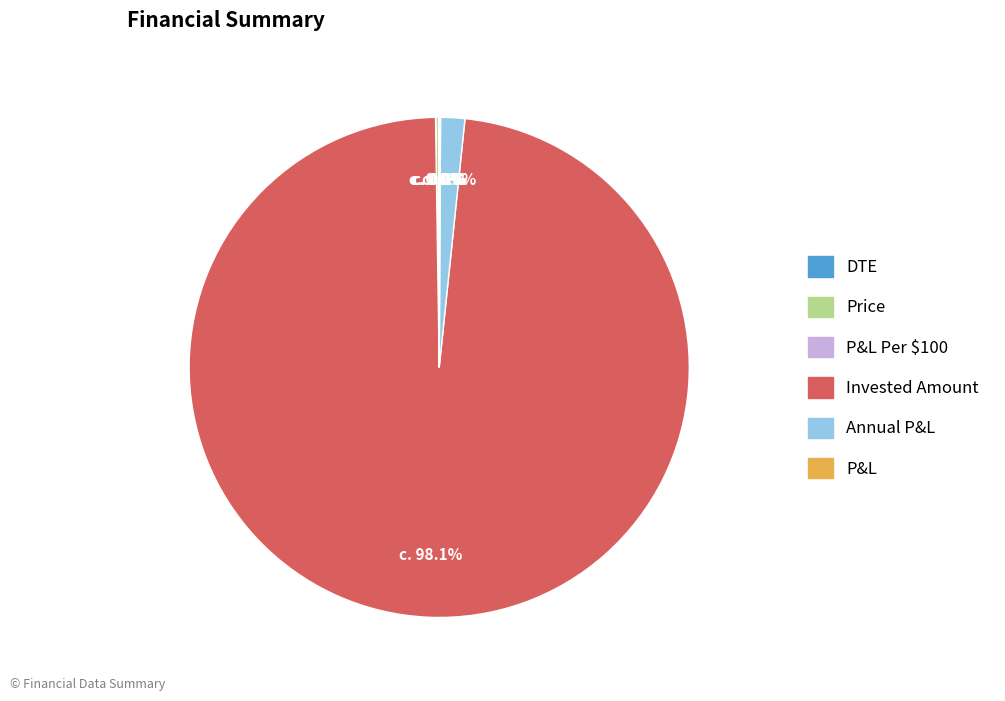

To the nearest percent, what is the average slice percentage?

17%